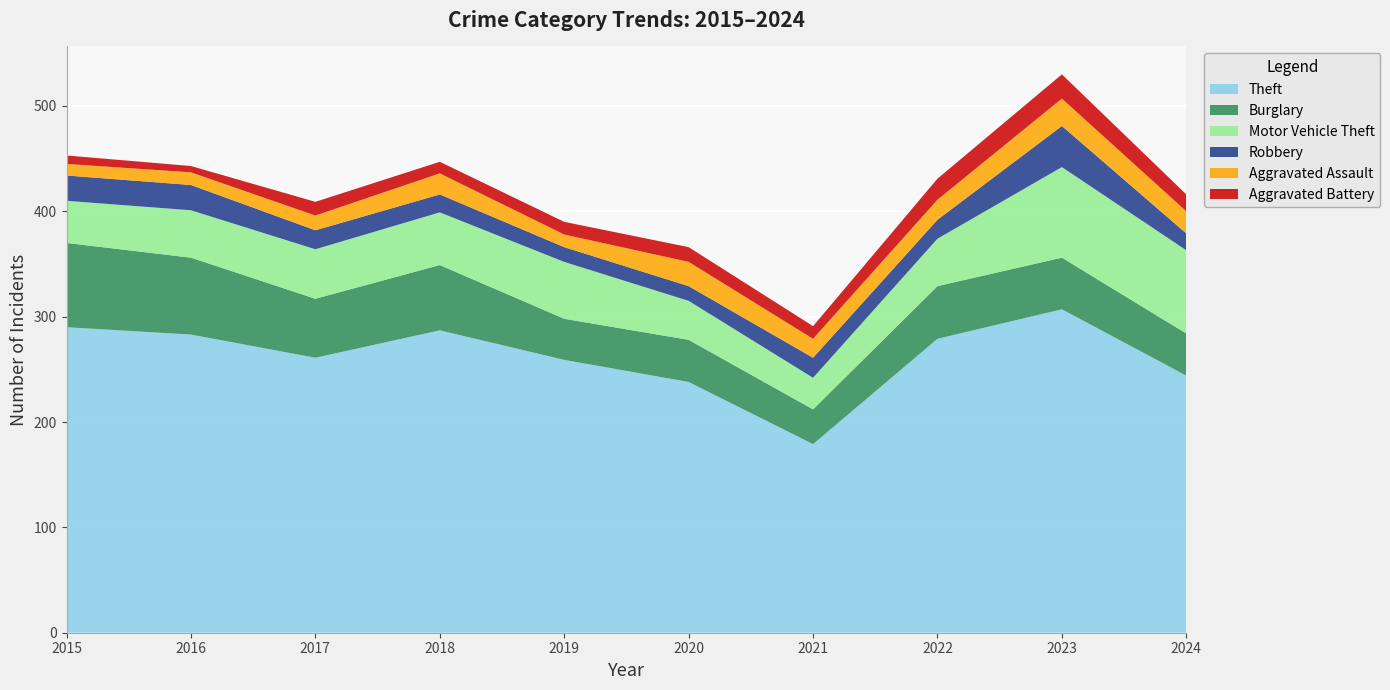

Reading left to right, extract all data points from this chart.

Theft: 2015=290	2016=283	2017=261	2018=287	2019=259	2020=238	2021=179	2022=279	2023=307	2024=244
Burglary: 2015=80	2016=73	2017=56	2018=62	2019=39	2020=40	2021=33	2022=50	2023=49	2024=40
Motor Vehicle Theft: 2015=40	2016=45	2017=47	2018=50	2019=54	2020=37	2021=30	2022=45	2023=86	2024=79
Robbery: 2015=24	2016=24	2017=18	2018=17	2019=14	2020=14	2021=19	2022=18	2023=39	2024=16
Aggravated Assault: 2015=11	2016=12	2017=14	2018=20	2019=12	2020=23	2021=18	2022=19	2023=26	2024=21
Aggravated Battery: 2015=8	2016=6	2017=13	2018=11	2019=12	2020=14	2021=12	2022=20	2023=23	2024=16